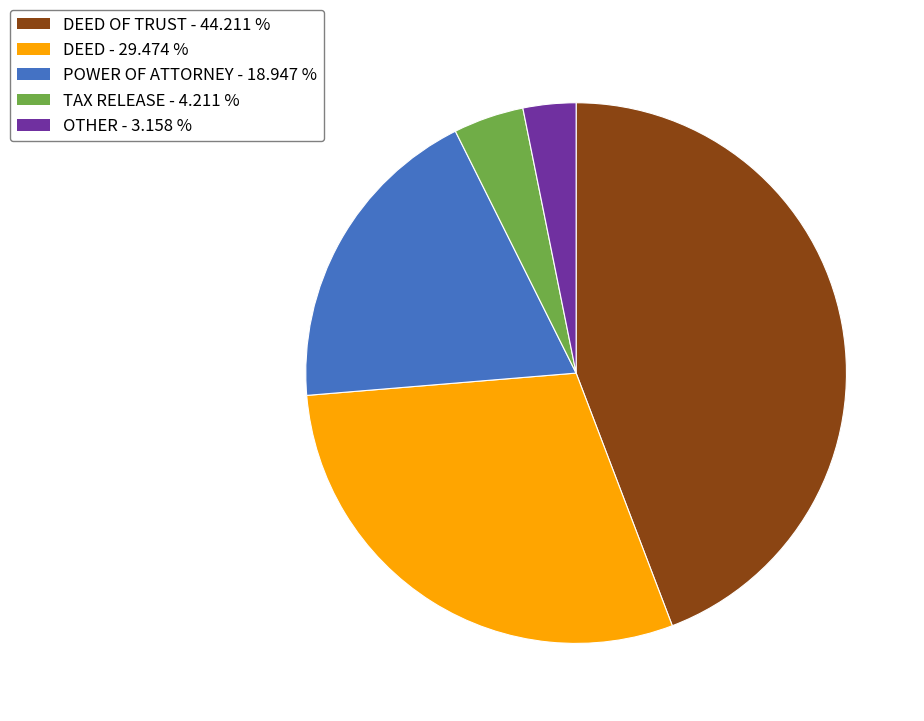

Is there any slice that represents more than half of the pie?

No